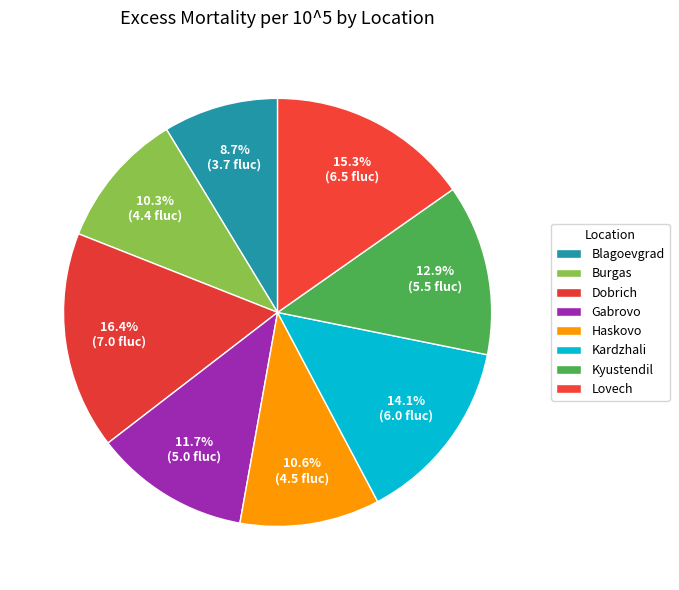

Count the number of slices in the pie.

8